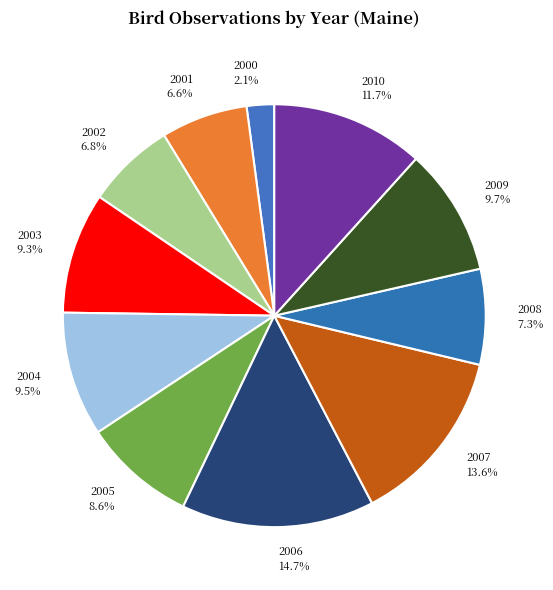

What is the largest slice in the pie chart?

2006